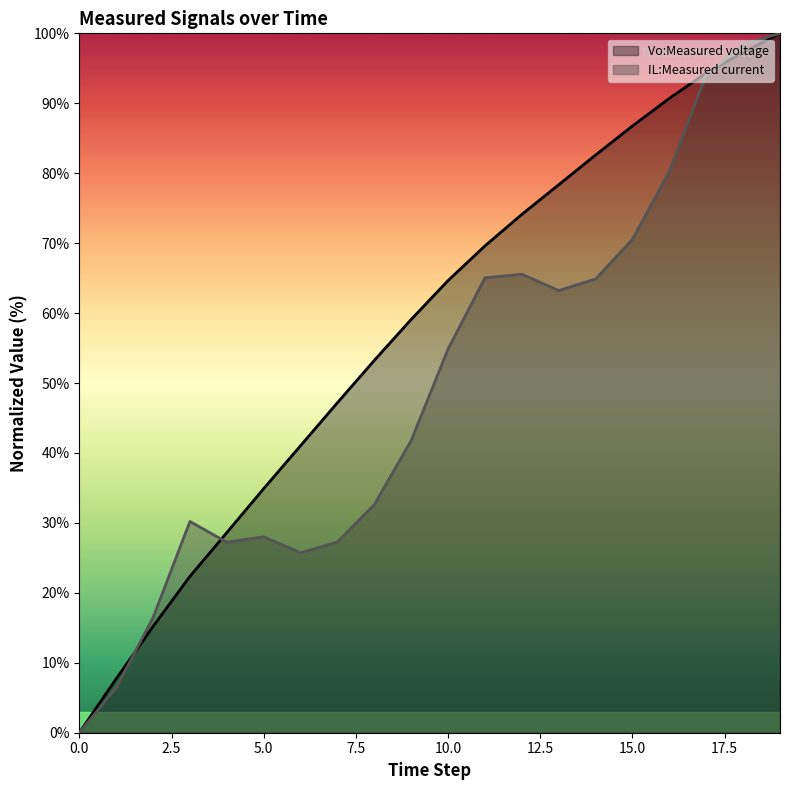

Reading left to right, extract all data points from this chart.

Vo:Measured voltage: 0=0.0	1=7.7	2=15.2	3=22.4	4=28.6	5=34.9	6=41.0	7=47.2	8=53.2	9=59.1	10=64.7	11=69.6	12=74.1	13=78.4	14=82.6	15=86.8	16=90.7	17=94.3	18=97.2	19=100.0
IL:Measured current: 0=0.0	1=6.4	2=16.5	3=30.2	4=27.2	5=28.0	6=25.7	7=27.3	8=32.6	9=41.8	10=54.9	11=65.0	12=65.6	13=63.2	14=64.9	15=70.6	16=80.3	17=94.1	18=98.4	19=100.0